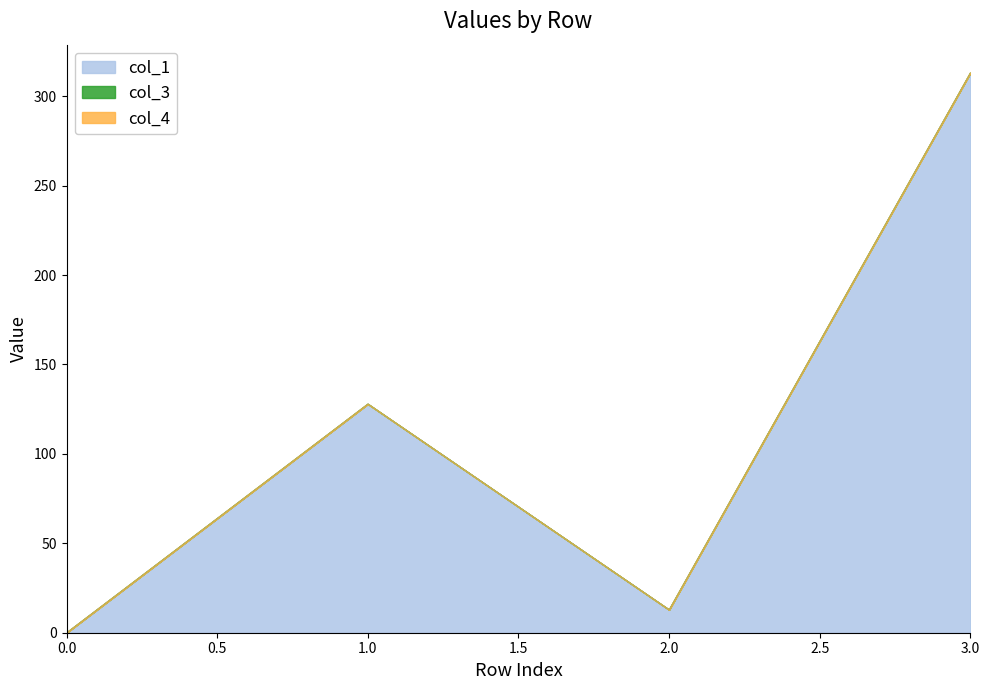

True or false: col_3 has more than 1 points higher than both neighbors.

False